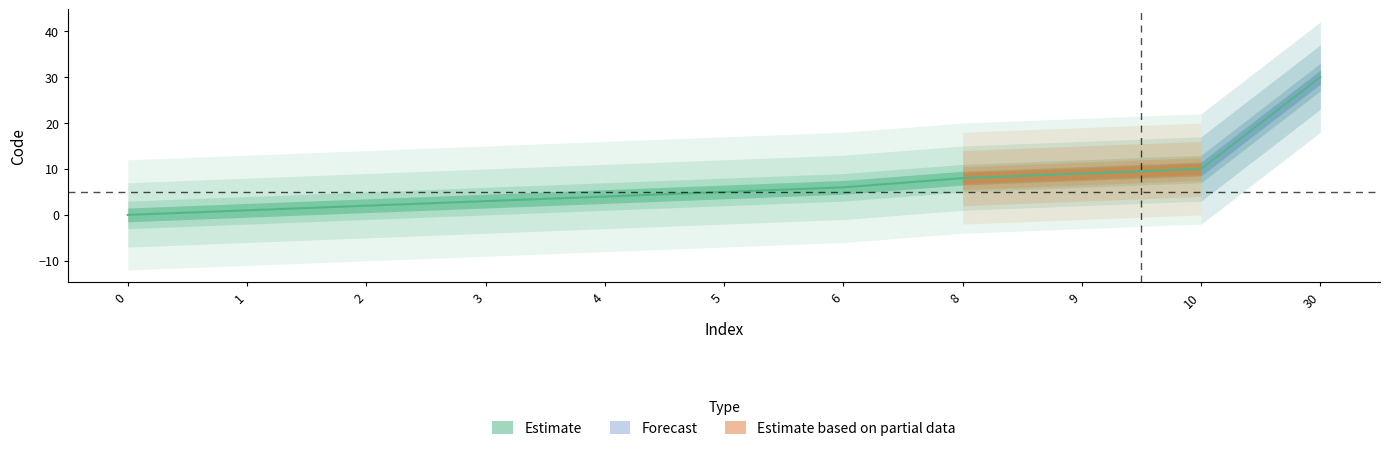

The chart shows a value of 3 at 3. True or false?

True